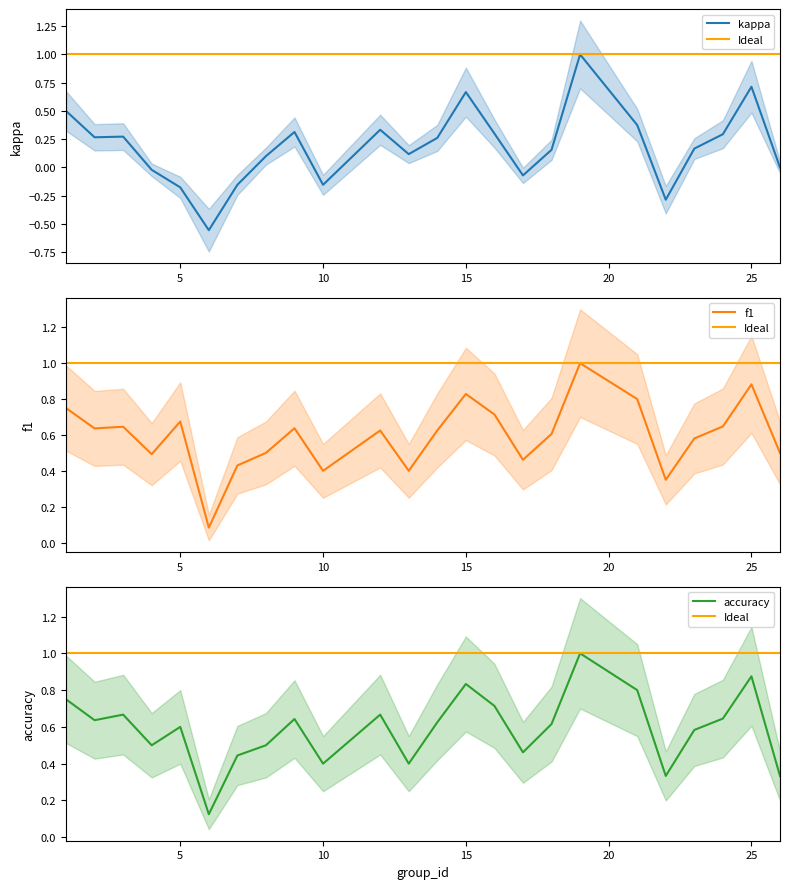

Reading right to left, list all the values displayed in this chart.

kappa: 26=0.0	25=0.7	24=0.3	23=0.2	22=-0.3	21=0.4	19=1.0	18=0.2	17=-0.1	16=0.3	15=0.7	14=0.3	13=0.1	12=0.3	10=-0.2	9=0.3	8=0.1	7=-0.2	6=-0.6	5=-0.2	4=-0.0	3=0.3	2=0.3	1=0.5
f1: 26=0.5	25=0.9	24=0.6	23=0.6	22=0.4	21=0.8	19=1.0	18=0.6	17=0.5	16=0.7	15=0.8	14=0.6	13=0.4	12=0.6	10=0.4	9=0.6	8=0.5	7=0.4	6=0.1	5=0.7	4=0.5	3=0.6	2=0.6	1=0.8
accuracy: 26=0.3	25=0.9	24=0.6	23=0.6	22=0.3	21=0.8	19=1.0	18=0.6	17=0.5	16=0.7	15=0.8	14=0.6	13=0.4	12=0.7	10=0.4	9=0.6	8=0.5	7=0.4	6=0.1	5=0.6	4=0.5	3=0.7	2=0.6	1=0.8